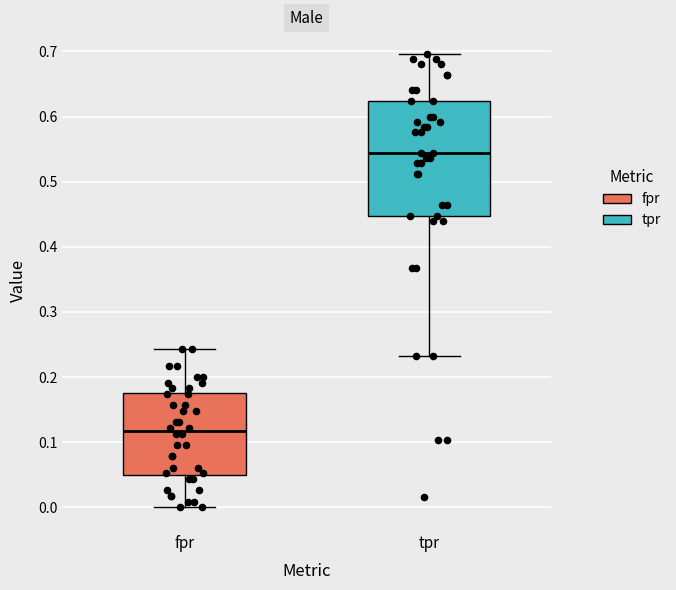

Reading left to right, transcribe this box plot: for each box, give where its median line is, the range the box spans, and where its two whiskers end, as read against the y-axis. The values are not printed on the chart, so give them approximately, as read against the axis.

fpr: median 0.12, box 0.05 to 0.18, whiskers 0.00 to 0.24
tpr: median 0.54, box 0.45 to 0.62, whiskers 0.23 to 0.70